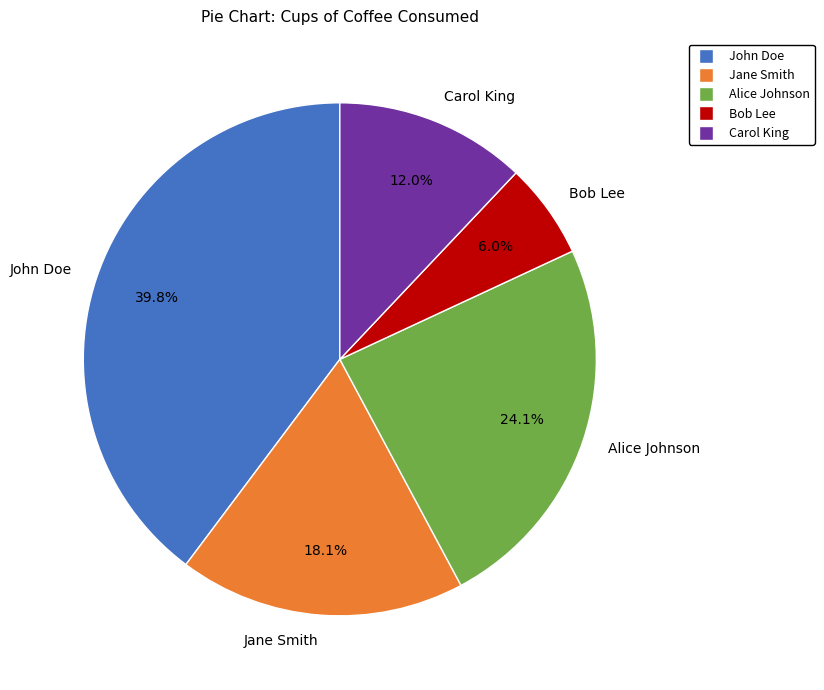

What is the largest slice in the pie chart?

John Doe